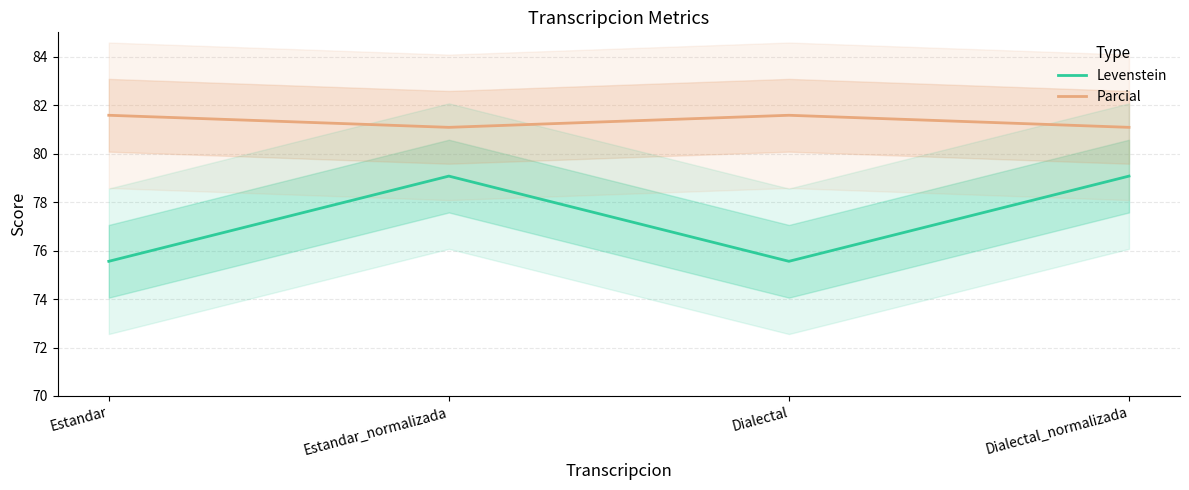

What position from the left is Dialectal?

3